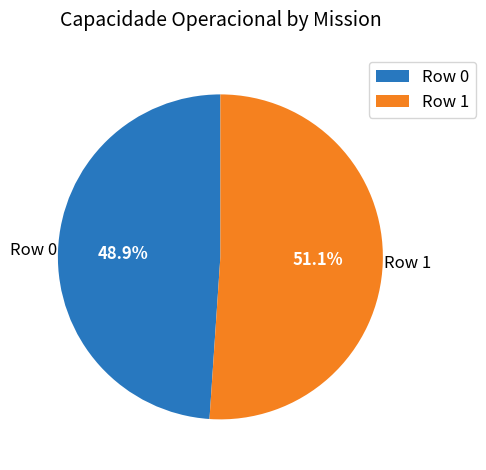

Which slice represents more than half of the pie?

Row 1